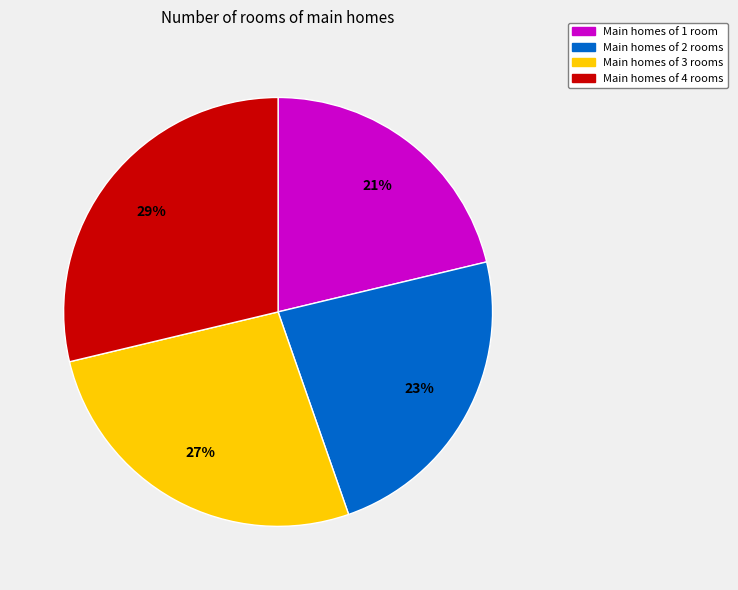

To the nearest percent, what is the average slice percentage?

25%